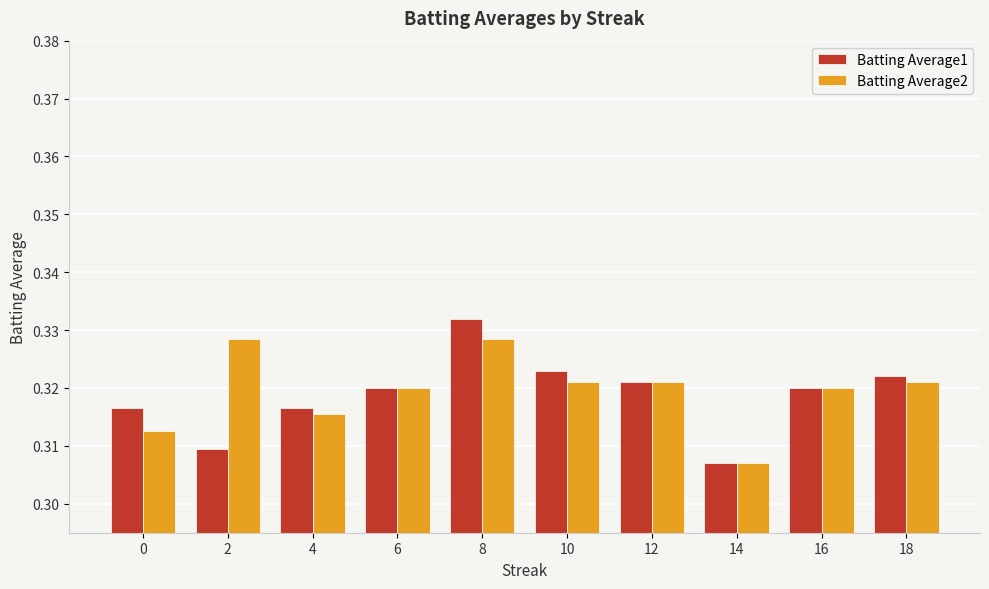

The value of Batting Average1 at 4 is 0.5. True or false?

False